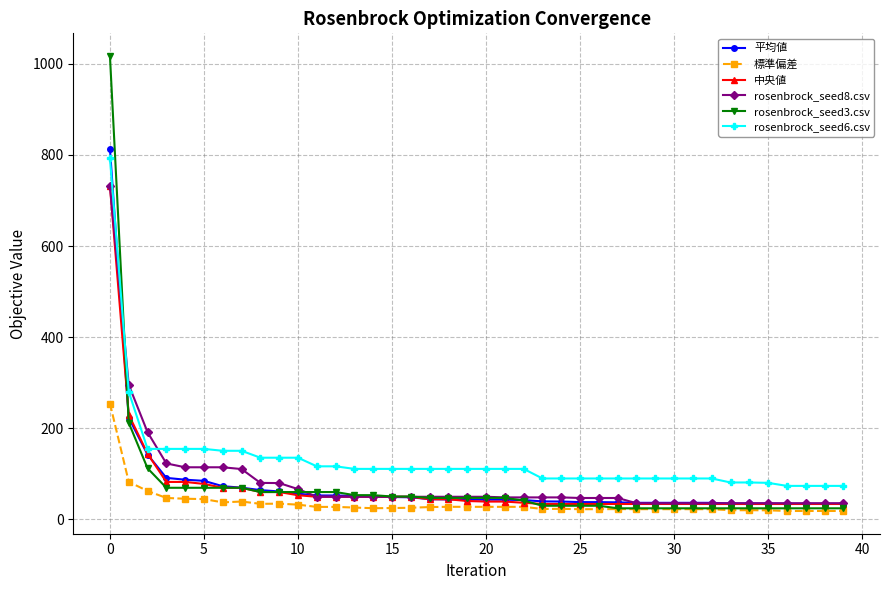

What are all the series names shown in the legend?

平均値, 標準偏差, 中央値, rosenbrock_seed8.csv, rosenbrock_seed3.csv, rosenbrock_seed6.csv